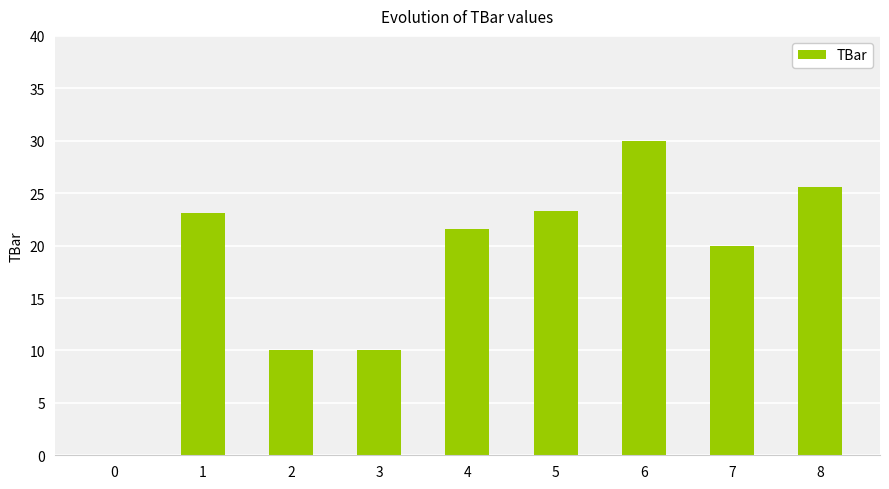

Which label corresponds to the largest value in the chart?

6